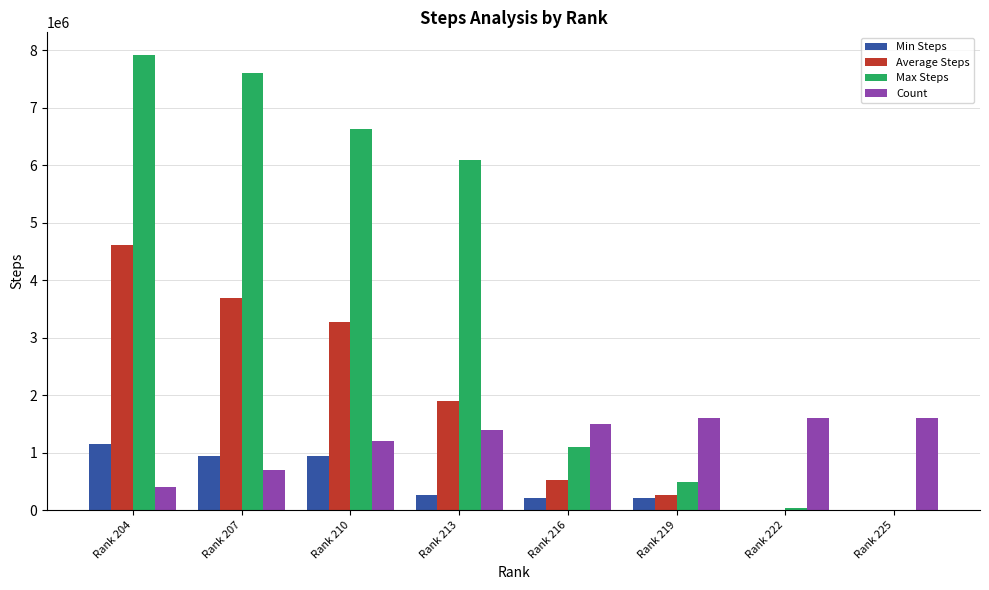

What is the sum of all Min Steps values?

3679727.0